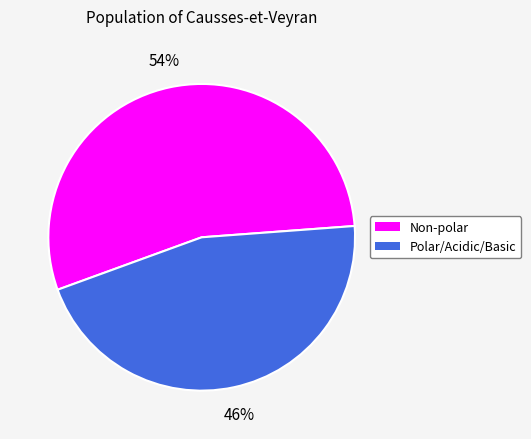

Is there any slice that represents more than half of the pie?

Yes